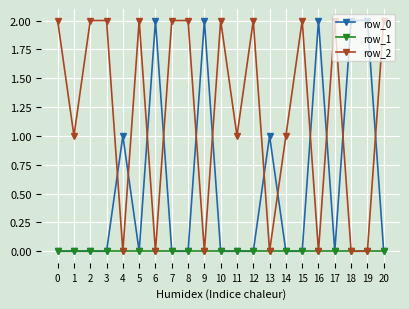

True or false: row_2 has more than 1 points higher than both neighbors.

True